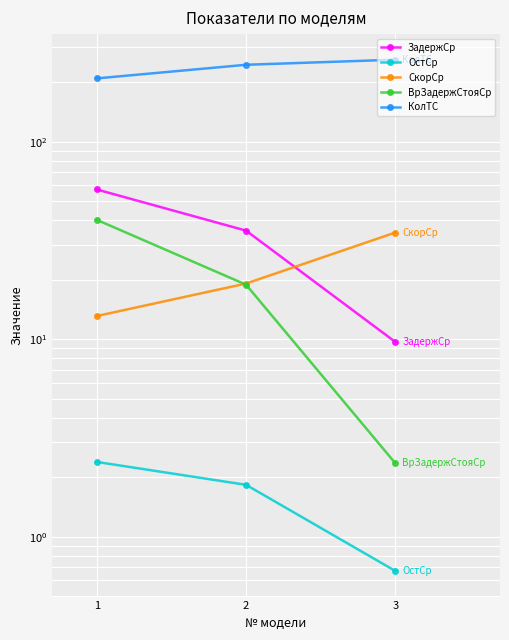

Where does the ВрЗадержСтояСр series first go above 18?

1